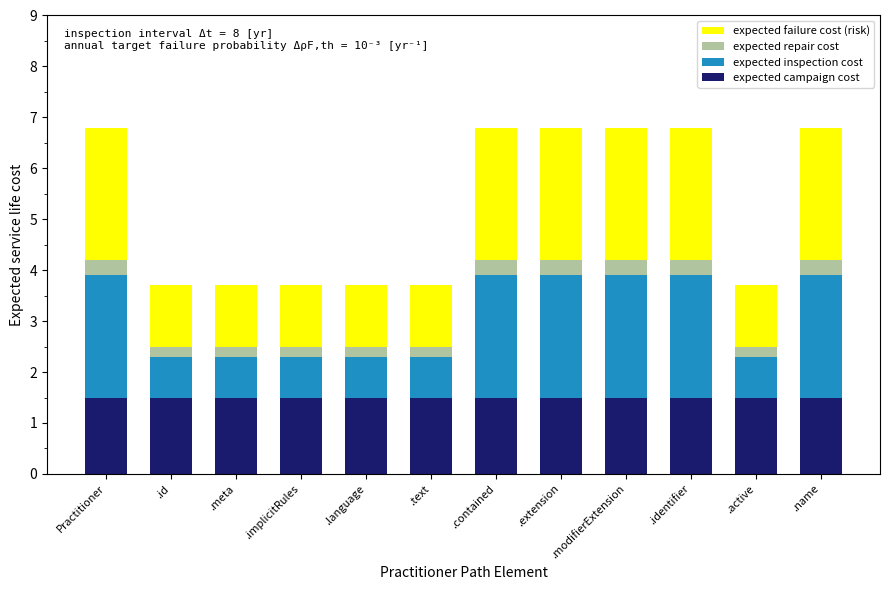

What is the sum of the expected campaign cost values at .id and .active?

3.0